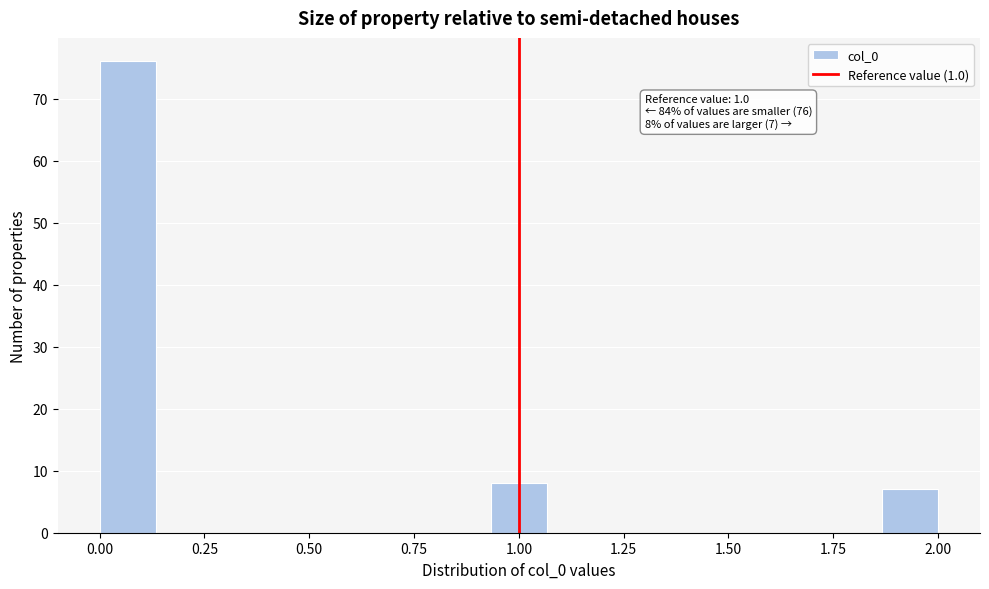

Around what value on the x-axis is the tallest bar? Give the approximate position of its centre, as read against the axis.

0.05